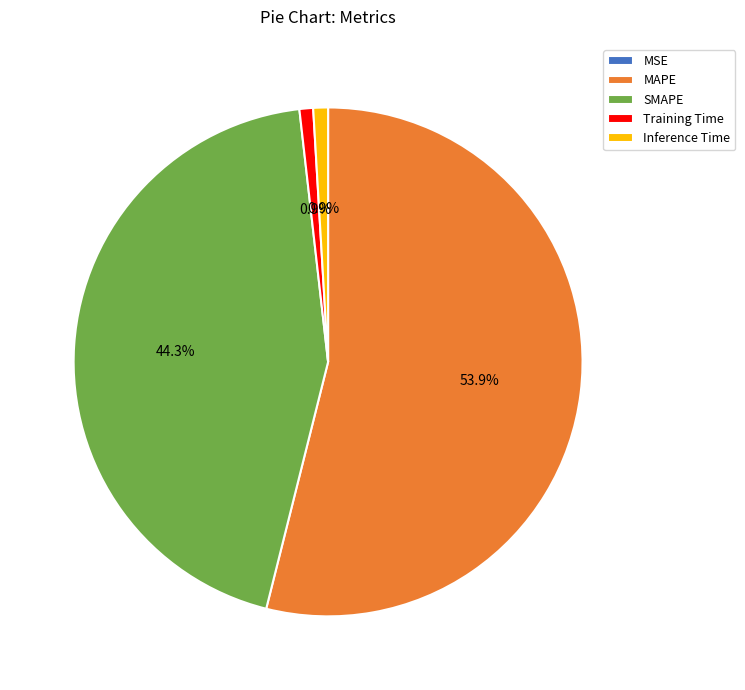

Is it true that Training Time is 8% of the pie?

False